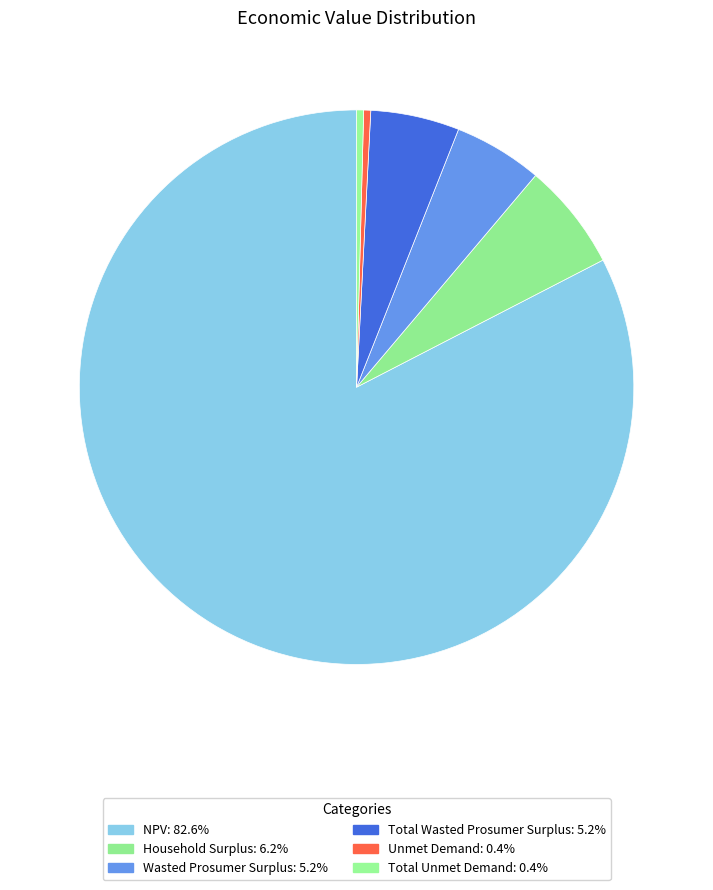

How many segments does this pie chart have?

6